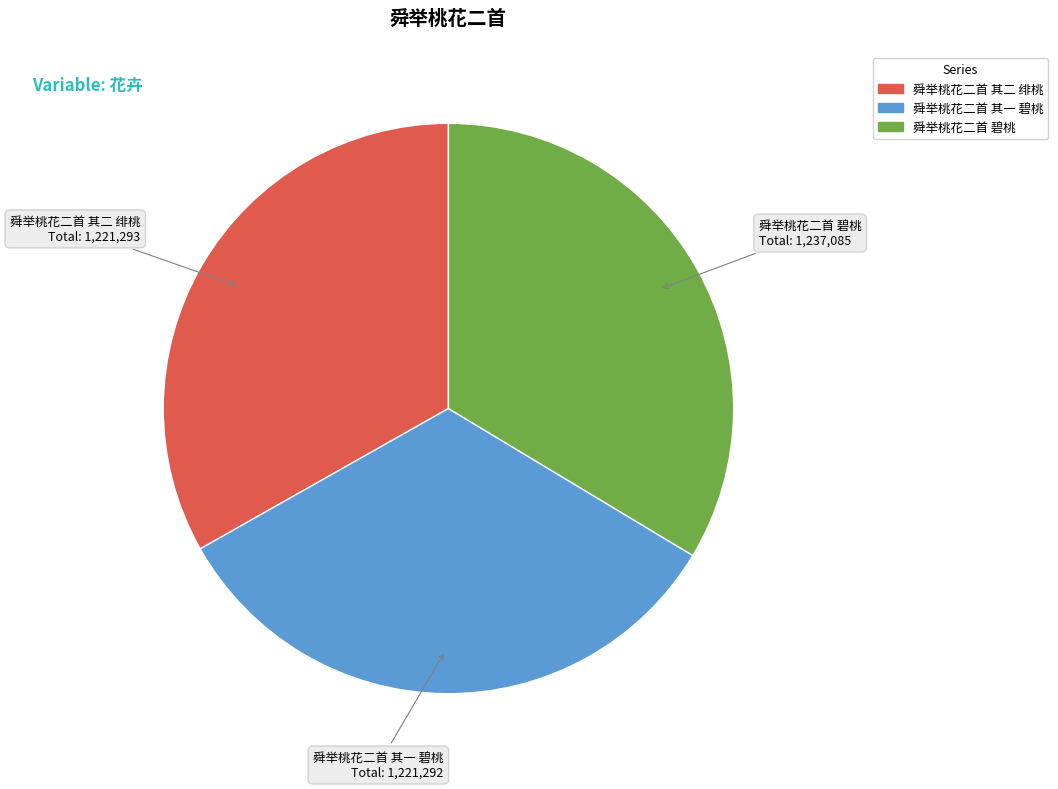

Is the sum of 舜举桃花二首 其二 绯桃 and 舜举桃花二首 其一 碧桃 greater than half?

Yes